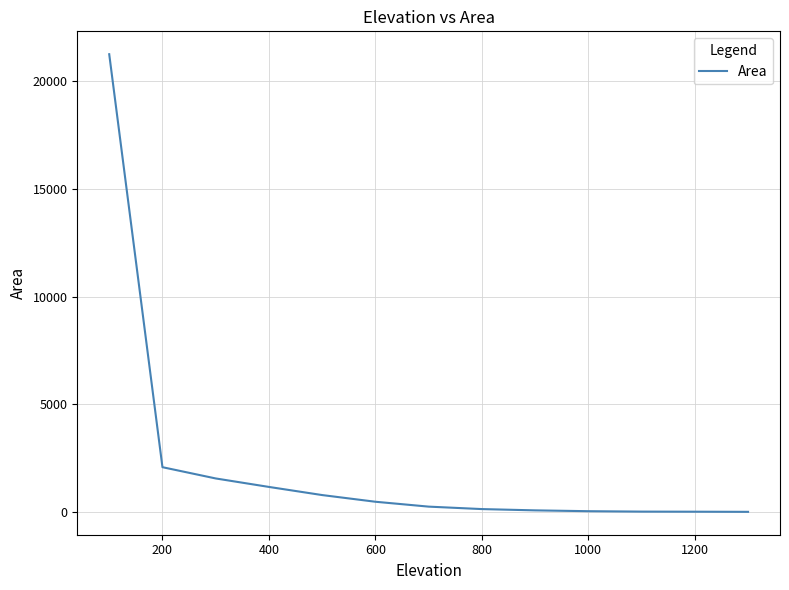

Does the chart have visible grid lines?

Yes